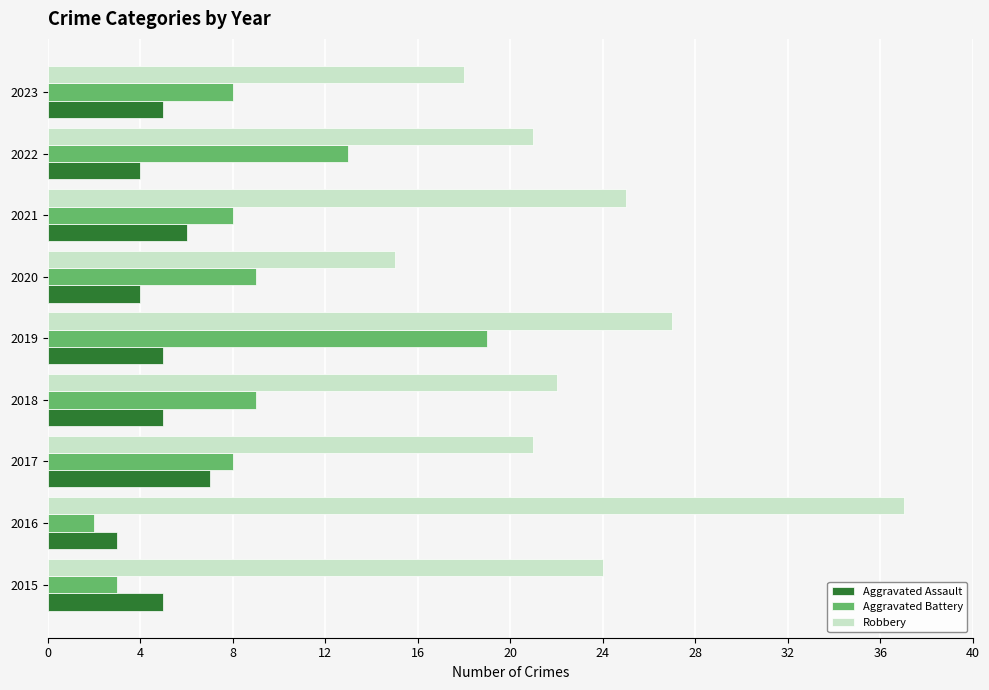

True or false: Aggravated Battery has a value of 12 at 2020.

False